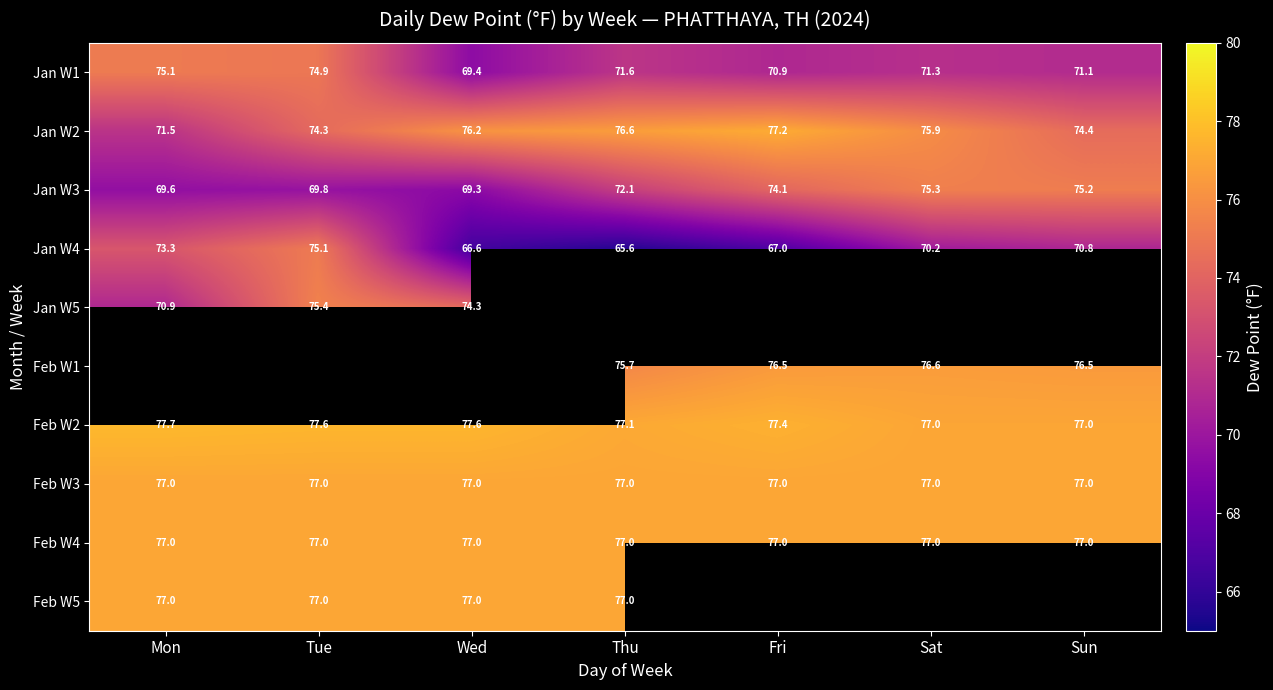

How many series are shown in this chart?

10